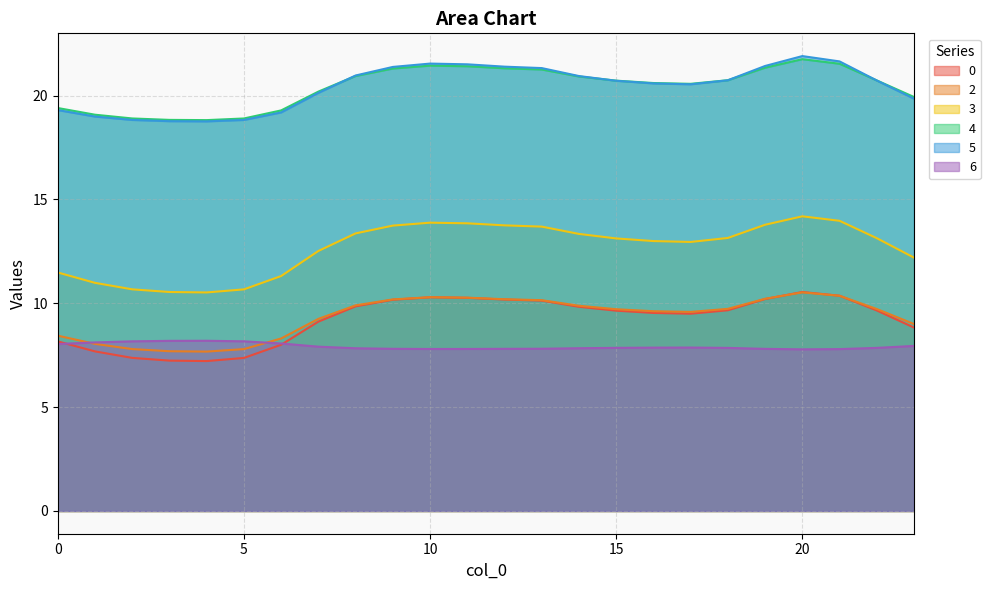

After their last crossing, which series has the higher values: 5 or 4?

4